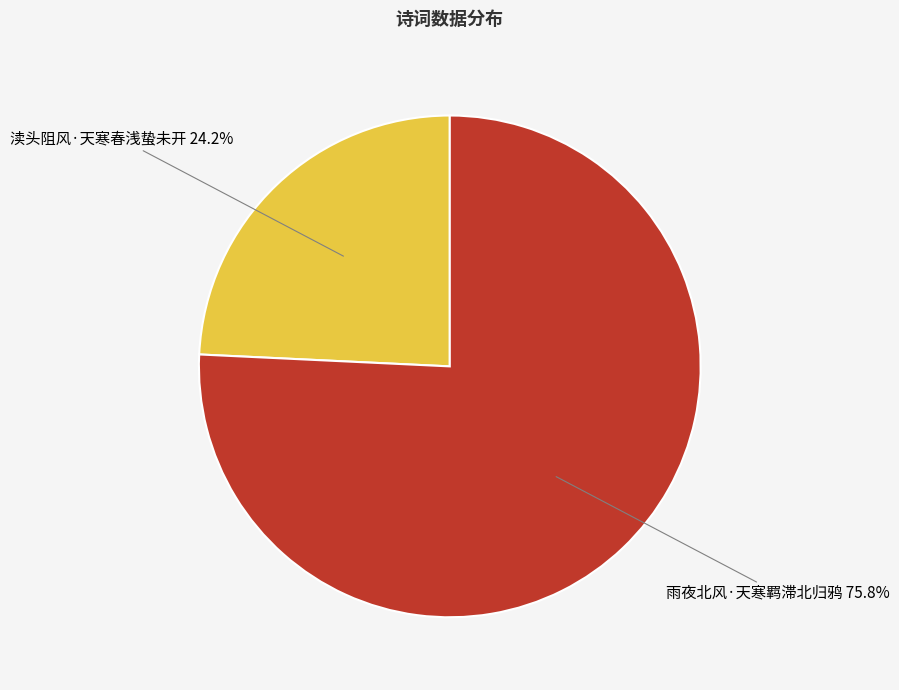

Is there any slice that represents more than half of the pie?

Yes